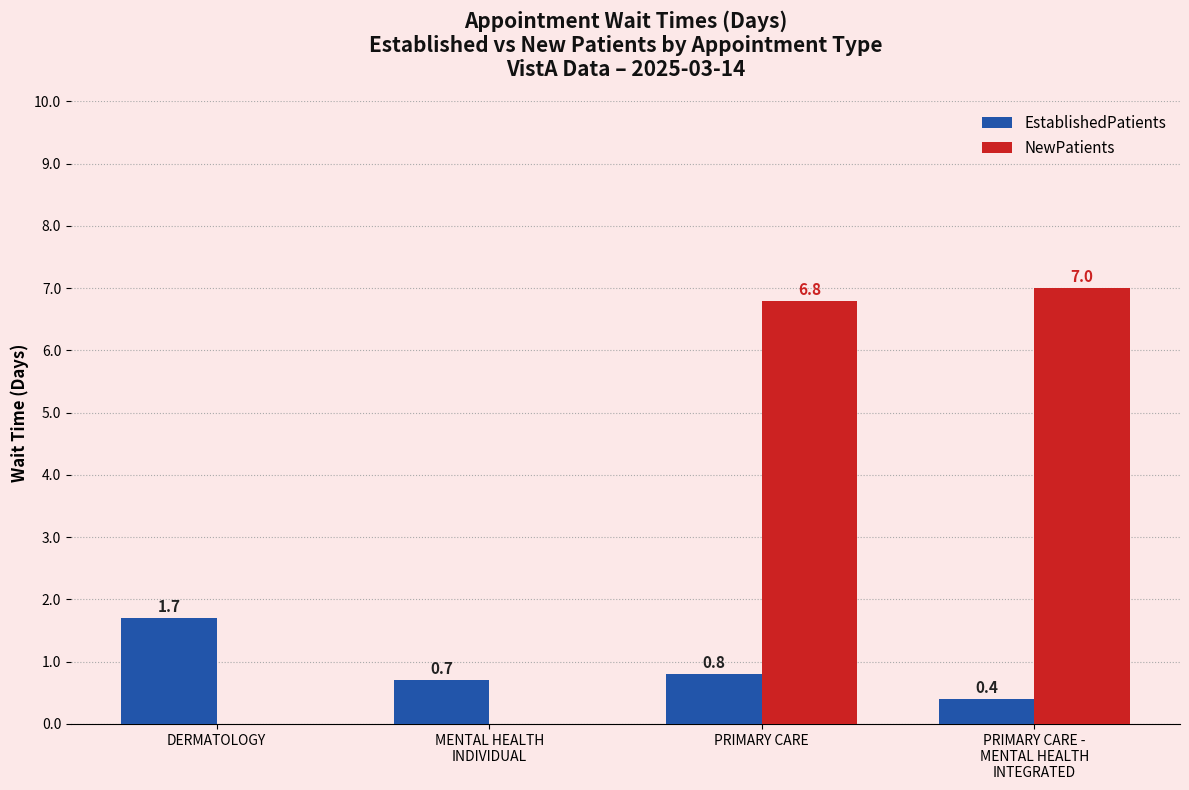

What is the lowest value of the EstablishedPatients series?

0.4